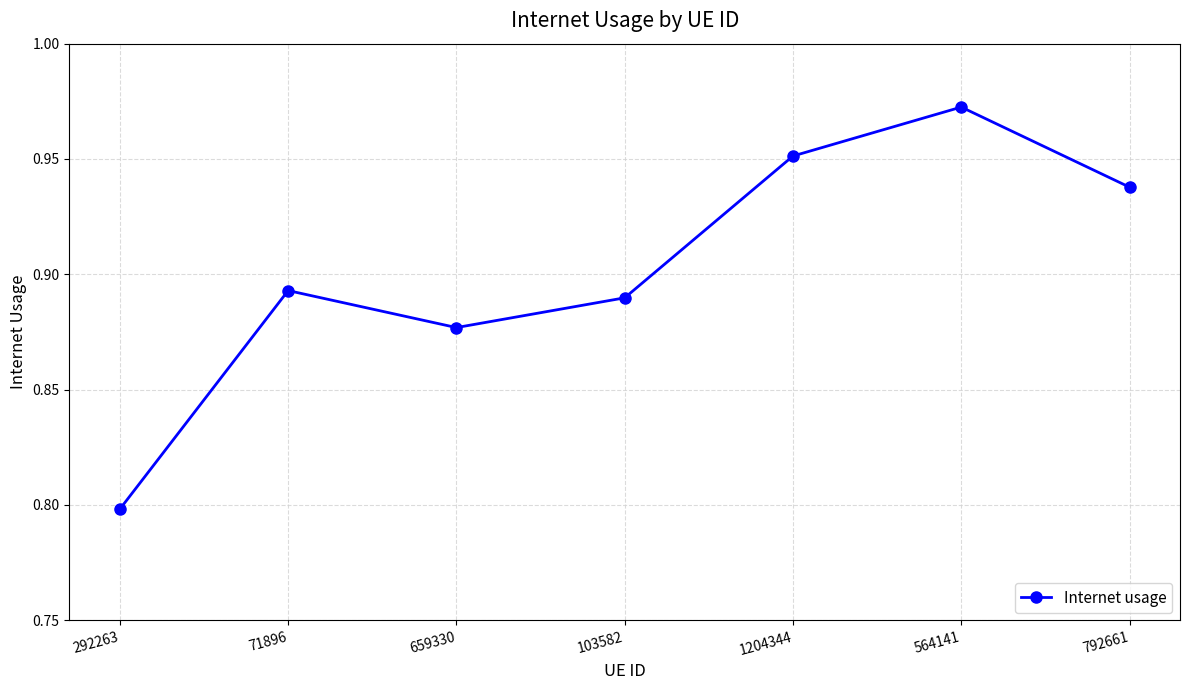

At which category does the data reach its first local valley?

659330